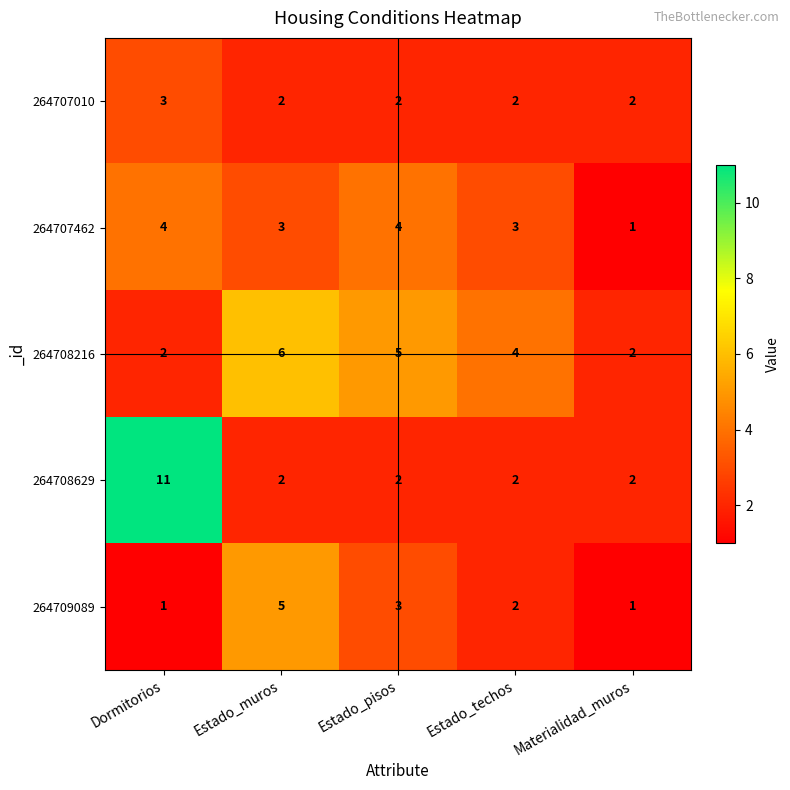

At which category is the sum across all series the highest?

Dormitorios